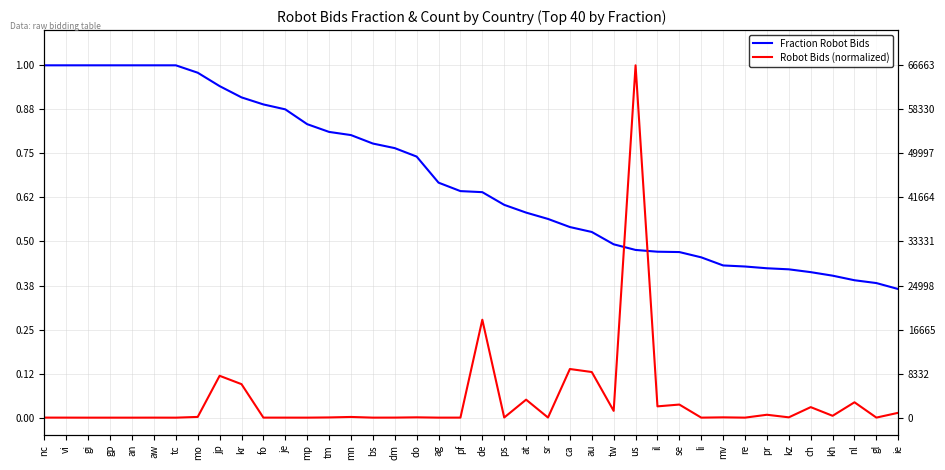

Which series has the widest spread of values?

Robot Bids (normalized)